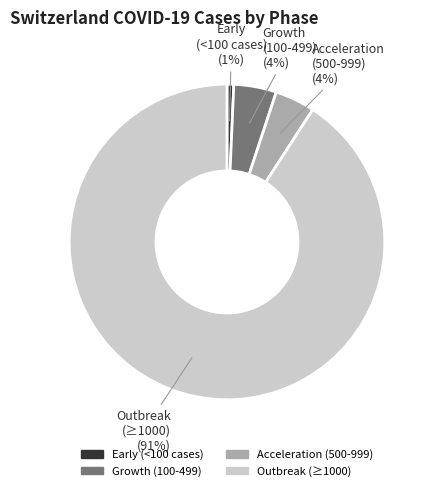

To the nearest percent, what is the difference between the largest and smallest slice percentages?

90%